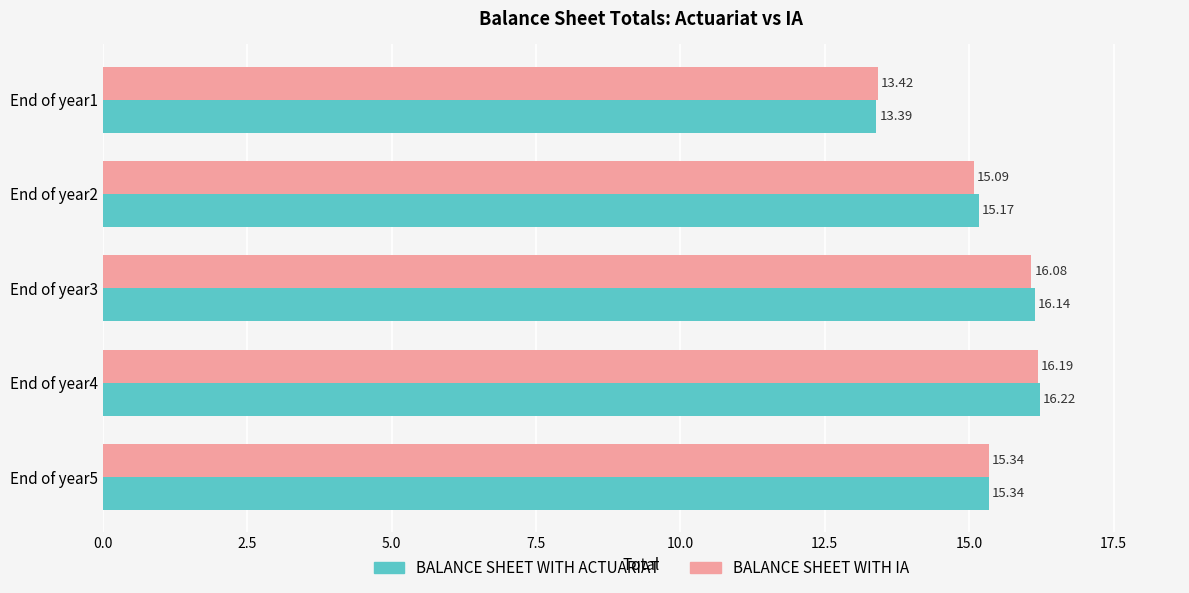

Rank the series by their maximum value, from highest to lowest.

BALANCE SHEET WITH ACTUARIAT, BALANCE SHEET WITH IA